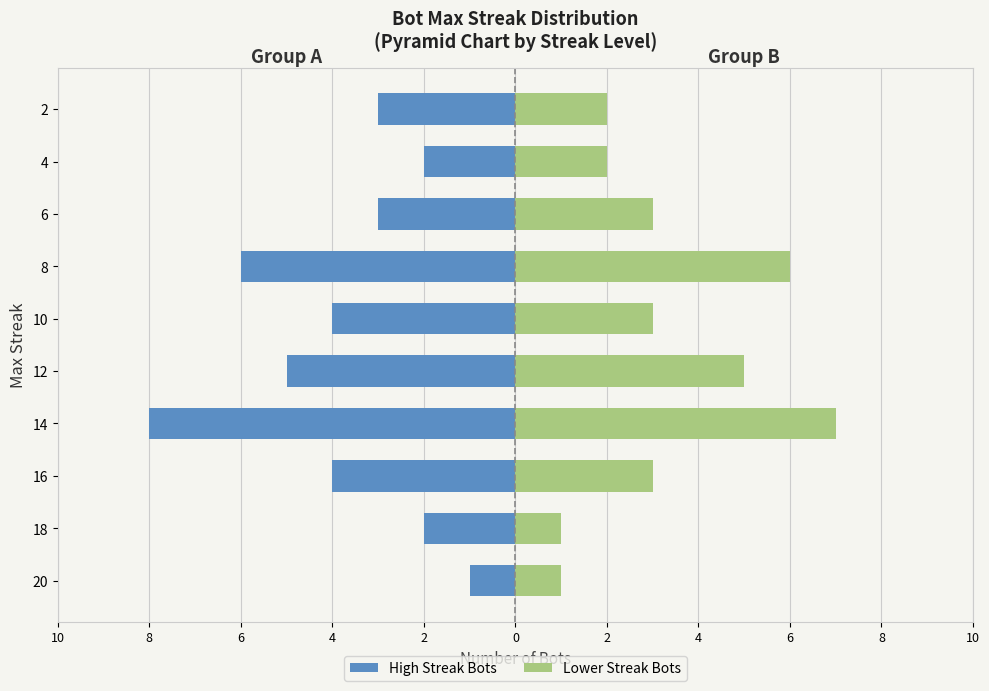

Reading left to right, transcribe all the data shown in this chart.

High Streak Bots: -1	-2	-4	-8	-5	-4	-6	-3	-2	-3
Lower Streak Bots: 1	1	3	7	5	3	6	3	2	2